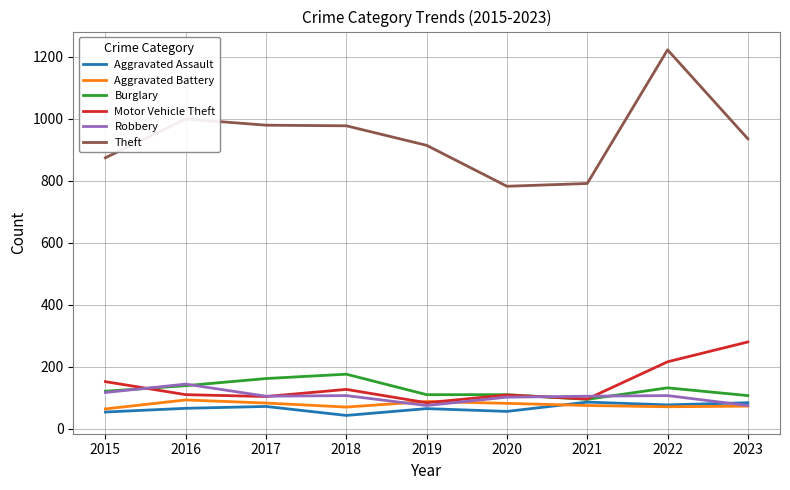

The Robbery series shows 144 at 2016. True or false?

True